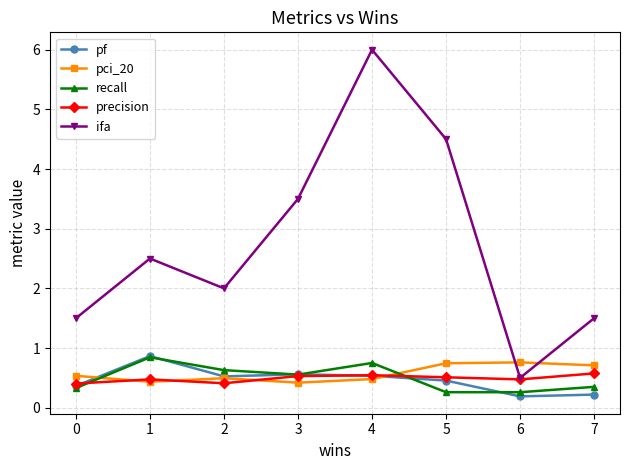

Between which two adjacent categories do ifa and pci_20 first intersect?

5 and 6